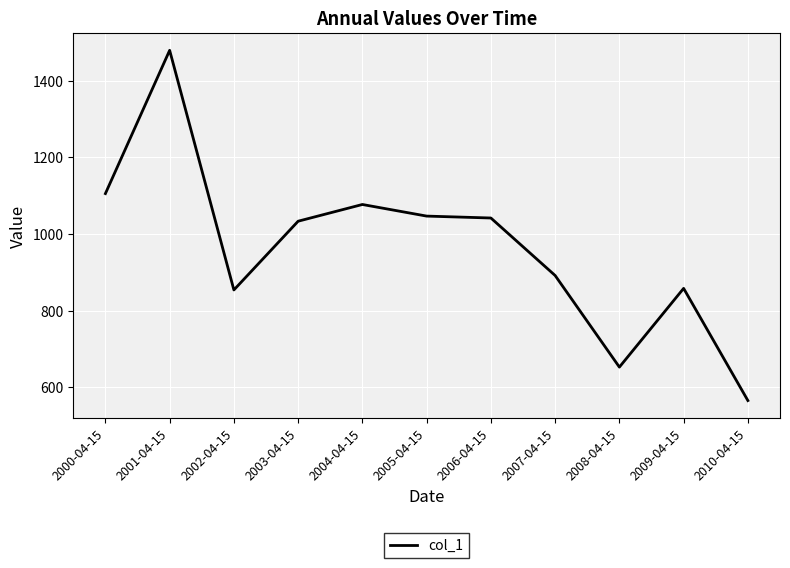

Does the chart have visible grid lines?

Yes